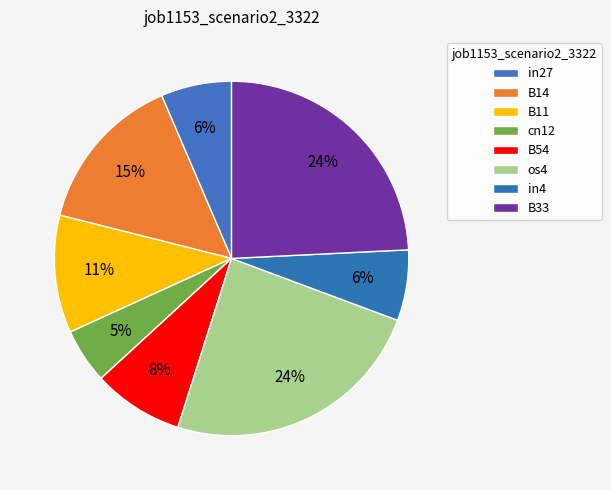

How many slices are in this pie chart?

8